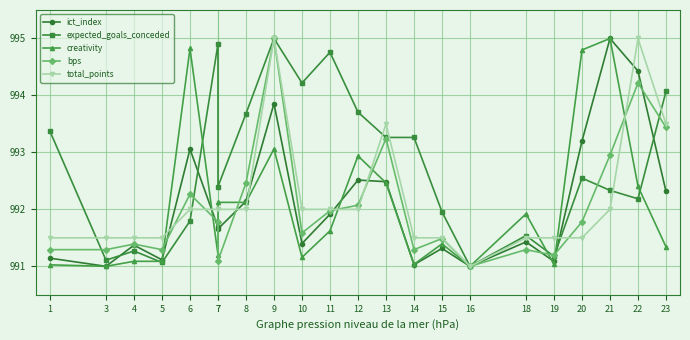

In expected_goals_conceded, how many points are lower than both neighbors (excluding endpoints)?

7